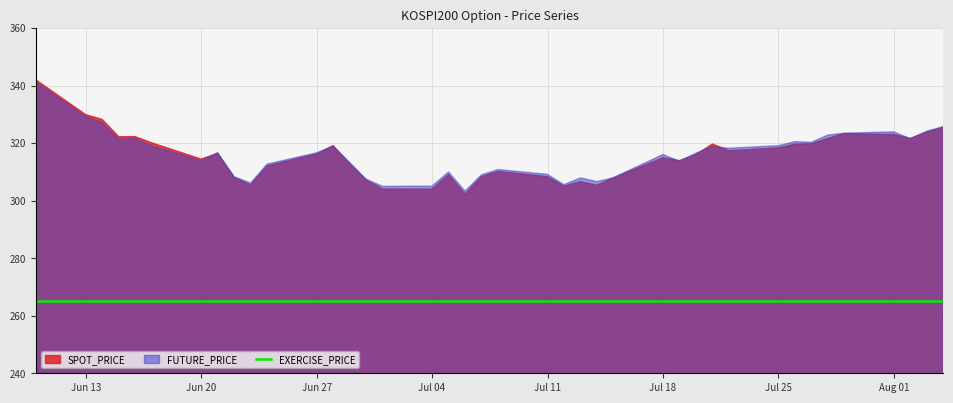

How many interior local peaks does the FUTURE_PRICE series have?

10